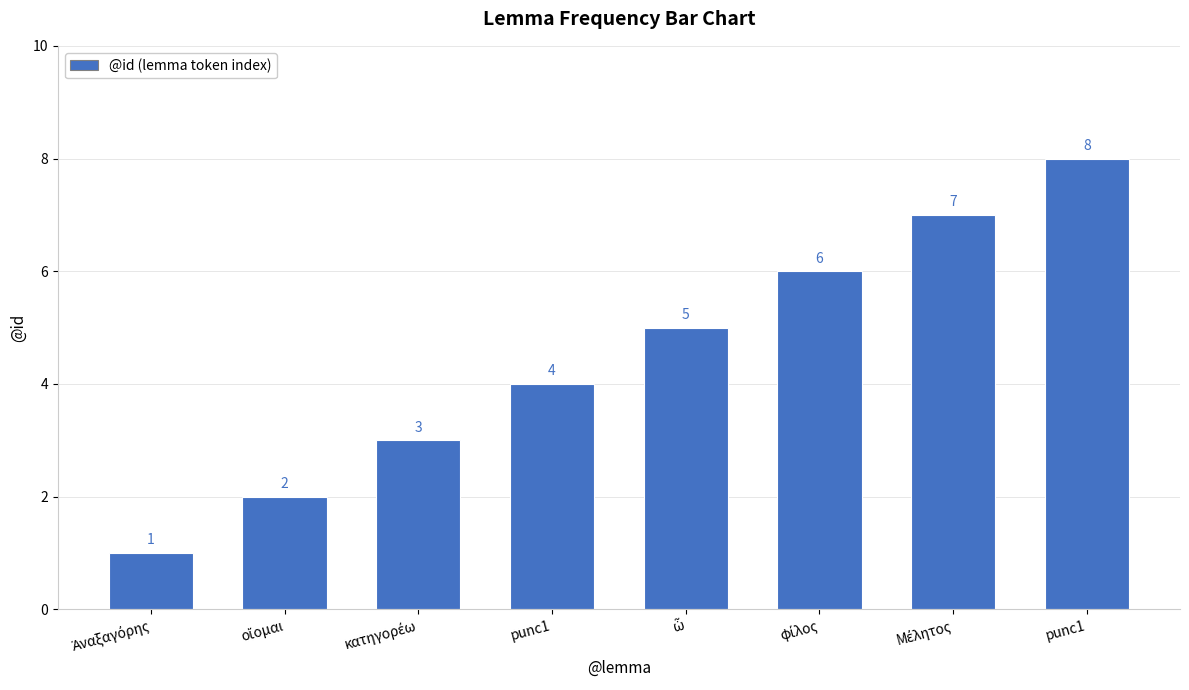

Which label corresponds to the largest value in the chart?

punc1